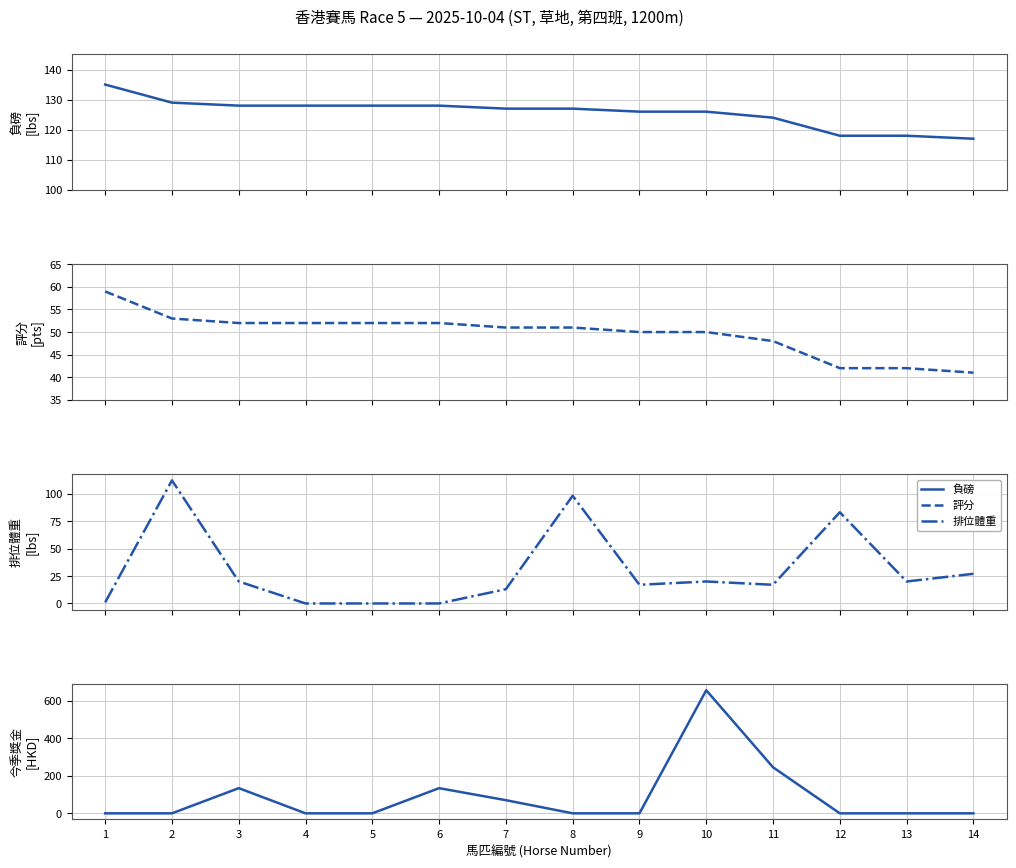

What is the sum of the 排位體重 values at 11 and 4?

17